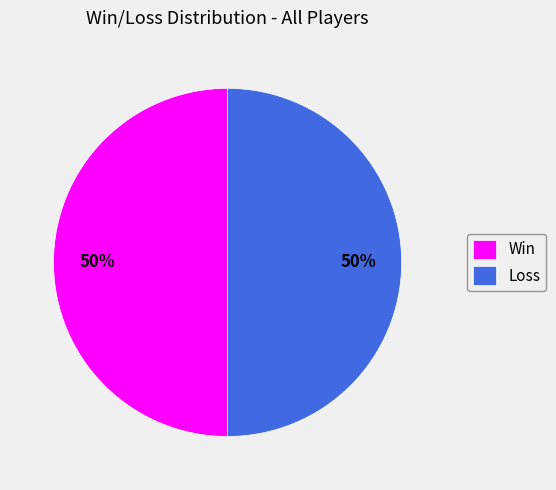

What is the ratio of the value at Win to the value at Loss?

1.0